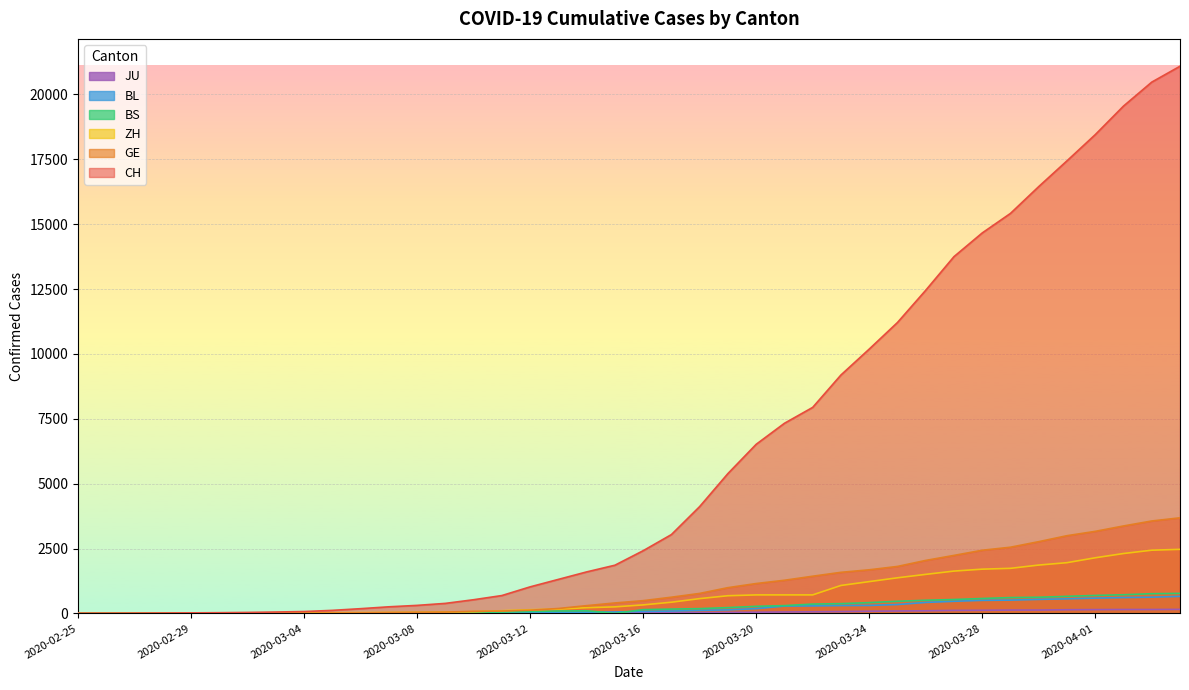

List the labels in order of BS value, largest first.

2020-04-04, 2020-04-03, 2020-04-02, 2020-04-01, 2020-03-31, 2020-03-30, 2020-03-29, 2020-03-28, 2020-03-27, 2020-03-26, 2020-03-25, 2020-03-24, 2020-03-23, 2020-03-22, 2020-03-21, 2020-03-20, 2020-03-19, 2020-03-18, 2020-03-17, 2020-03-16, 2020-03-14, 2020-03-13, 2020-03-12, 2020-03-11, 2020-03-10, 2020-03-09, 2020-03-08, 2020-03-07, 2020-03-06, 2020-03-05, 2020-03-03, 2020-03-04, 2020-02-27, 2020-02-28, 2020-02-29, 2020-03-01, 2020-03-02, 2020-02-25, 2020-02-26, 2020-03-15